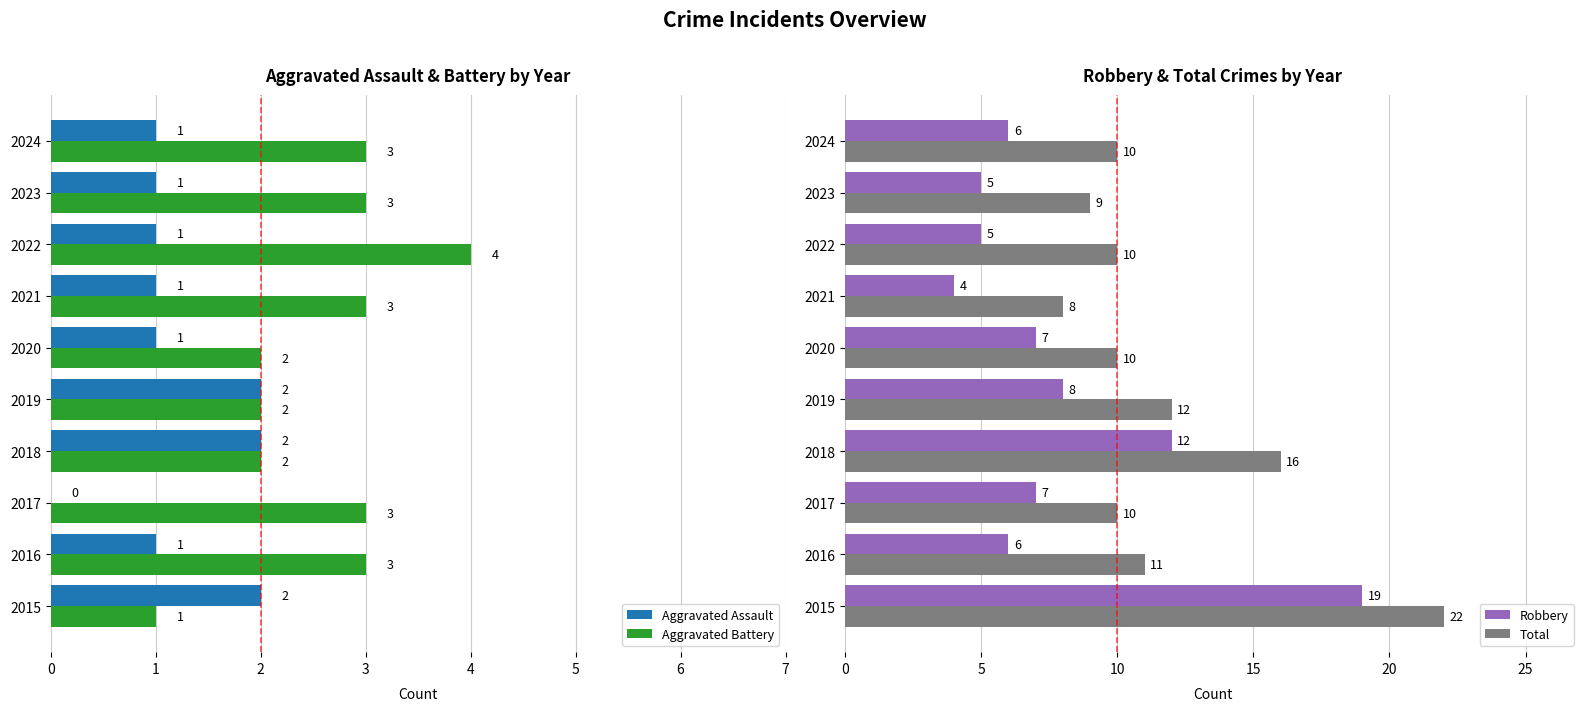

Does the chart contain any negative values?

No